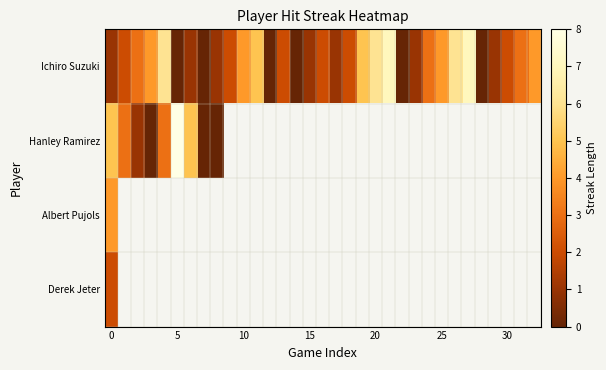

True or false: Ichiro Suzuki has a value of 1.0 at 15.

True